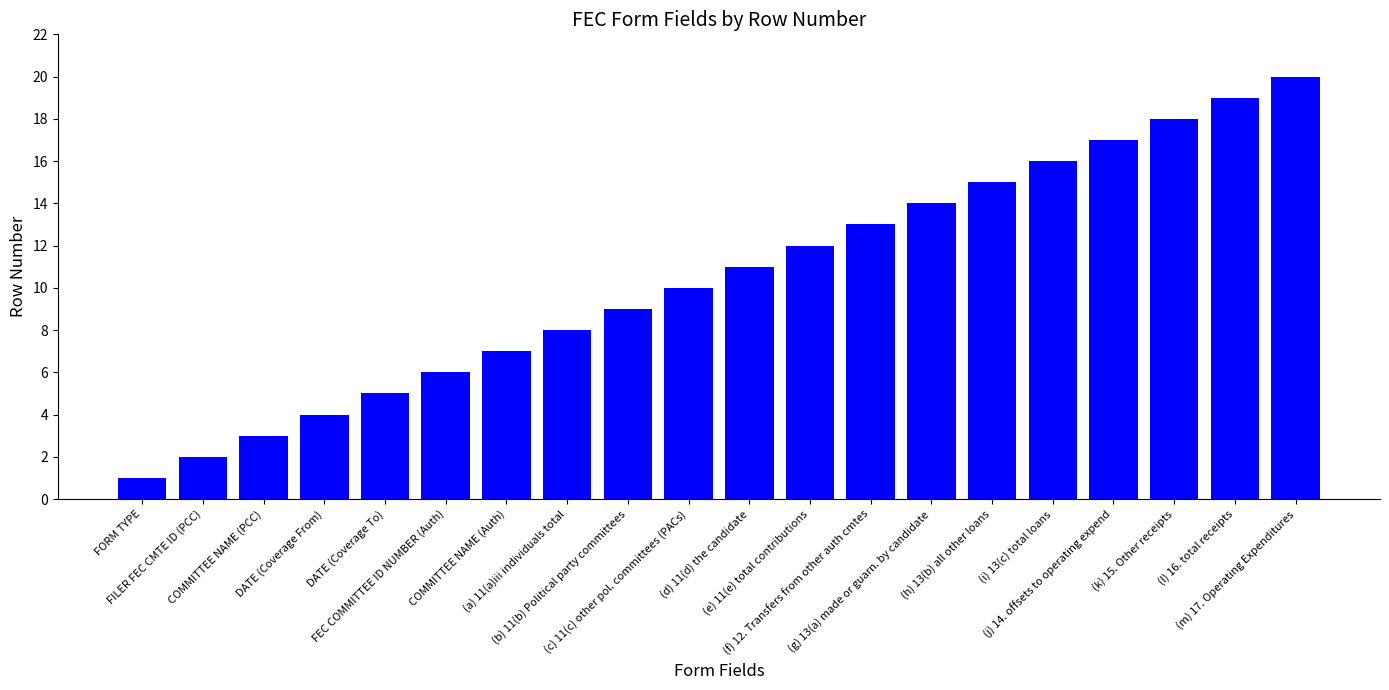

What is the sum of all values?

210